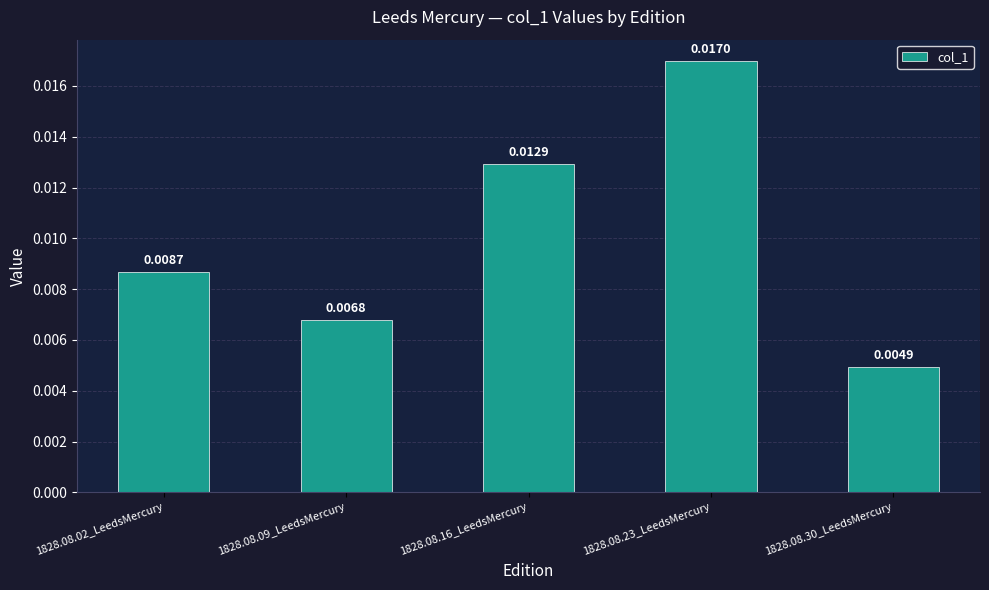

Between 1828.08.16_LeedsMercury and 1828.08.09_LeedsMercury, which is larger?

1828.08.16_LeedsMercury